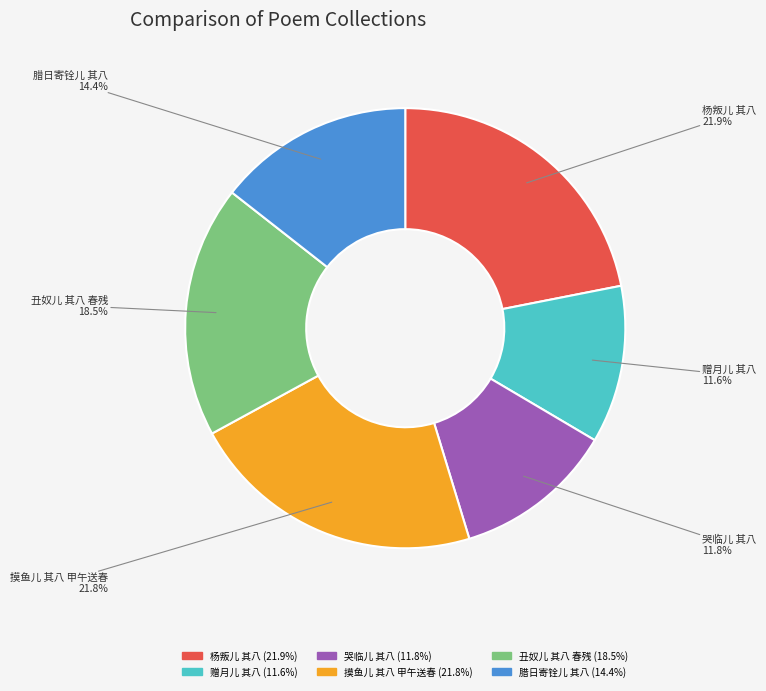

What portion of the pie excludes 哭临儿 其八?

88.2%